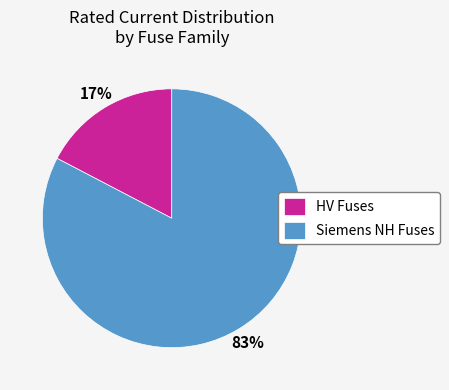

To the nearest percent, what portion does Siemens NH Fuses represent?

83%